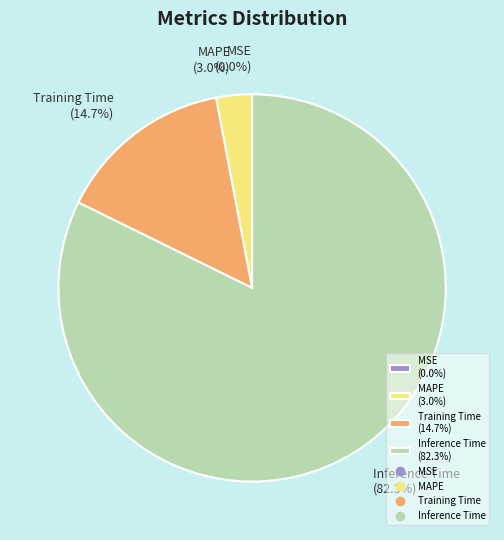

What percentage is NOT represented by Training Time (14.7%)?

85.3%